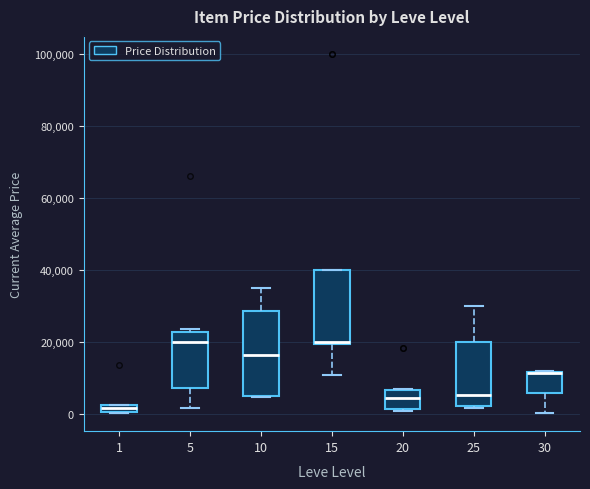

Which box is the tallest, from its lower edge to its upper edge?

10